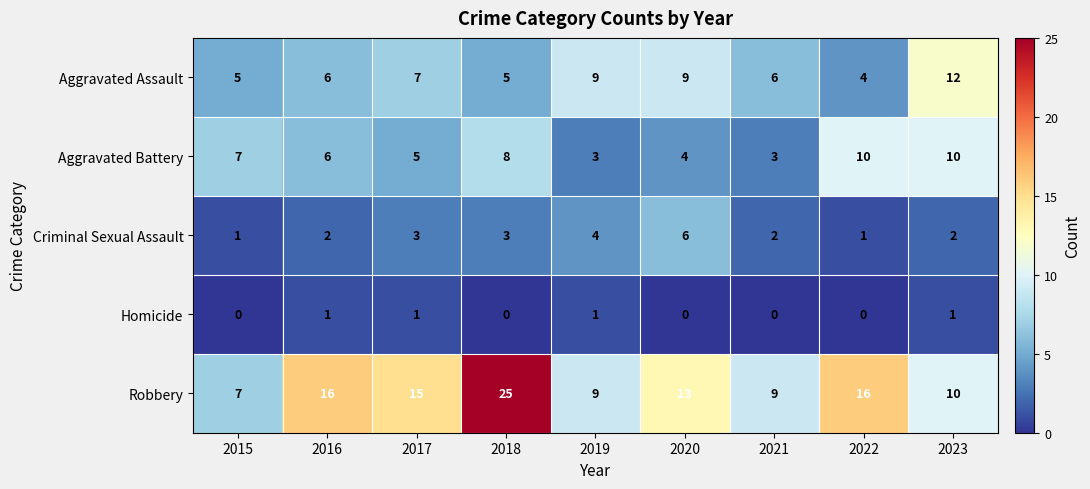

Read the Criminal Sexual Assault value at 2018.

3